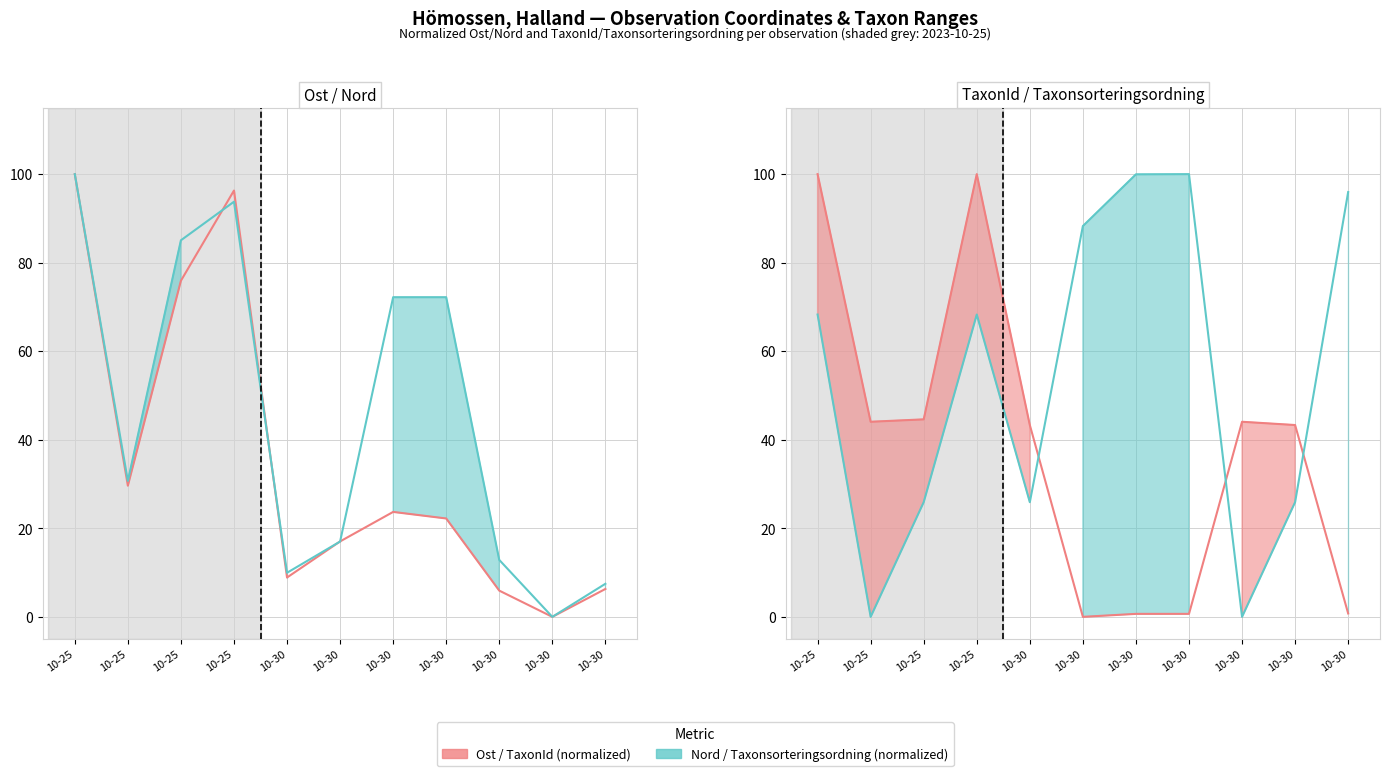

Between 10-25 and 10-30, which is larger?

10-25